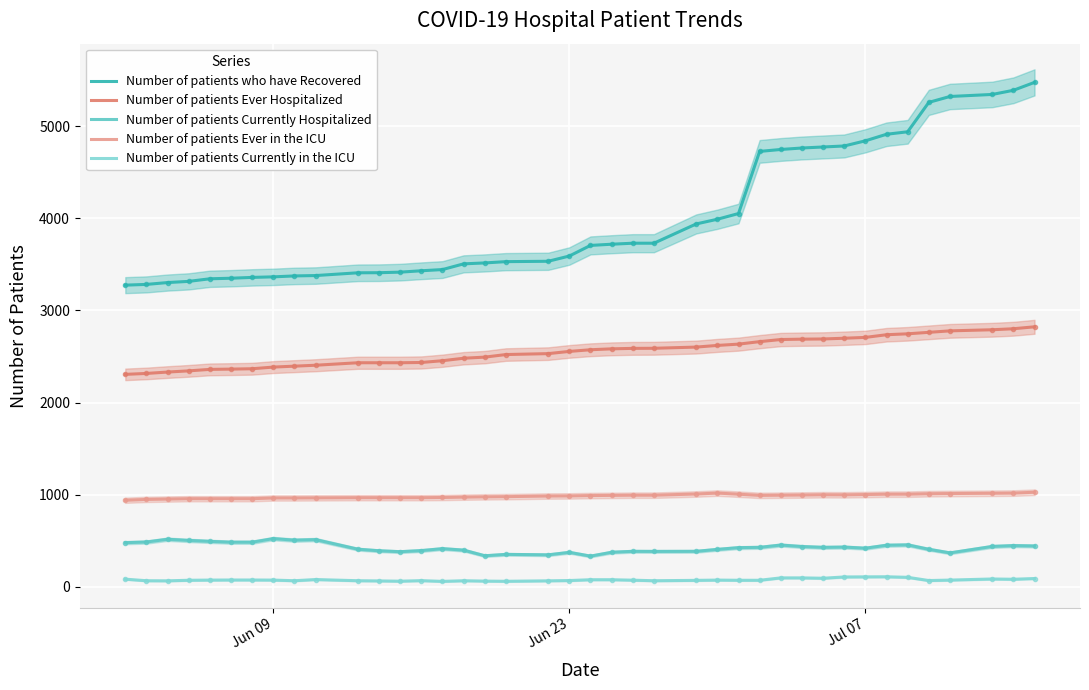

True or false: Number of patients Ever Hospitalized and Number of patients Ever in the ICU intersect in this chart.

False